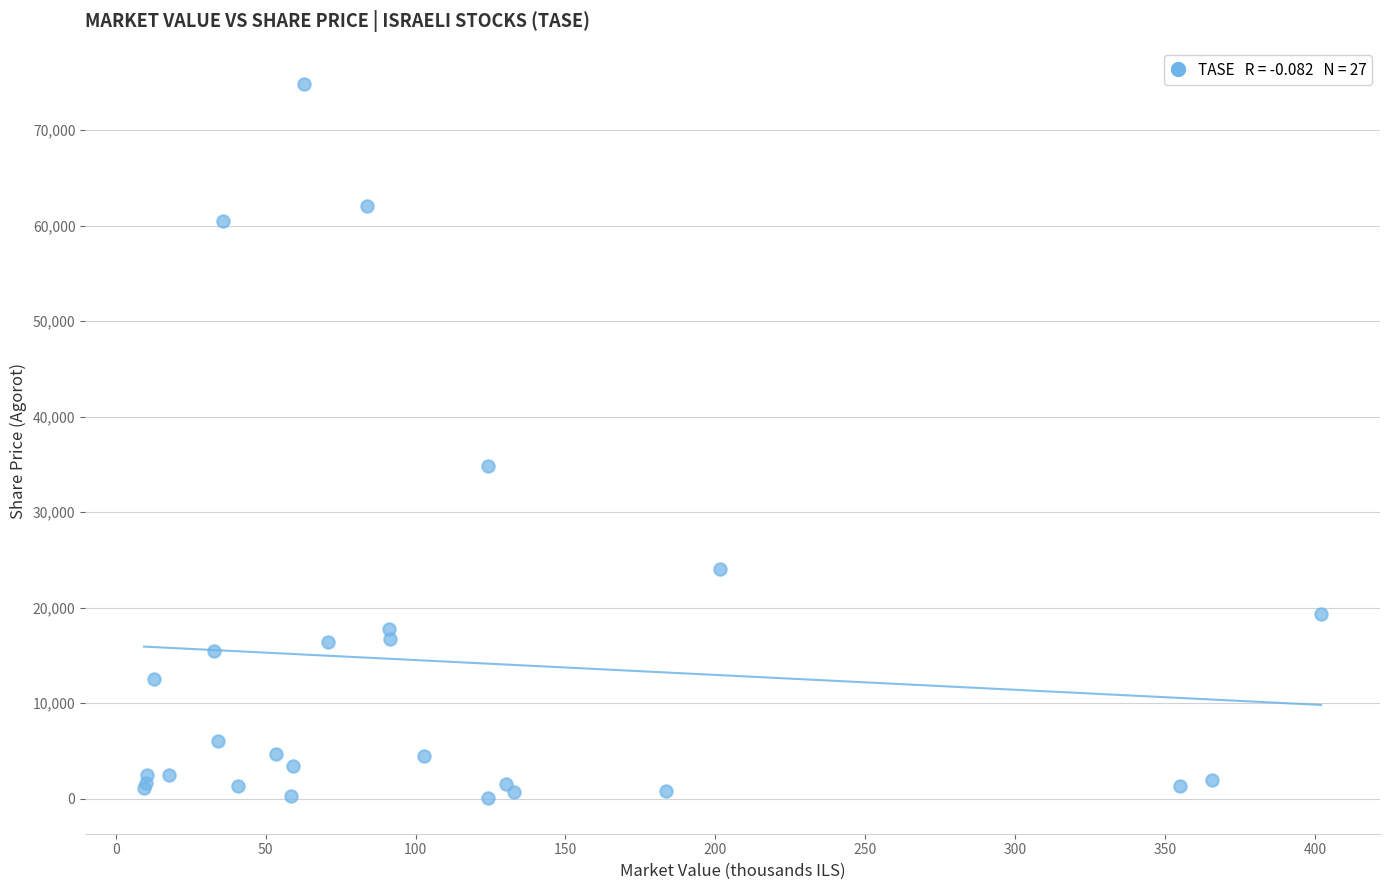

What Y value in the scatter plot is closest to 37467?

34860.0